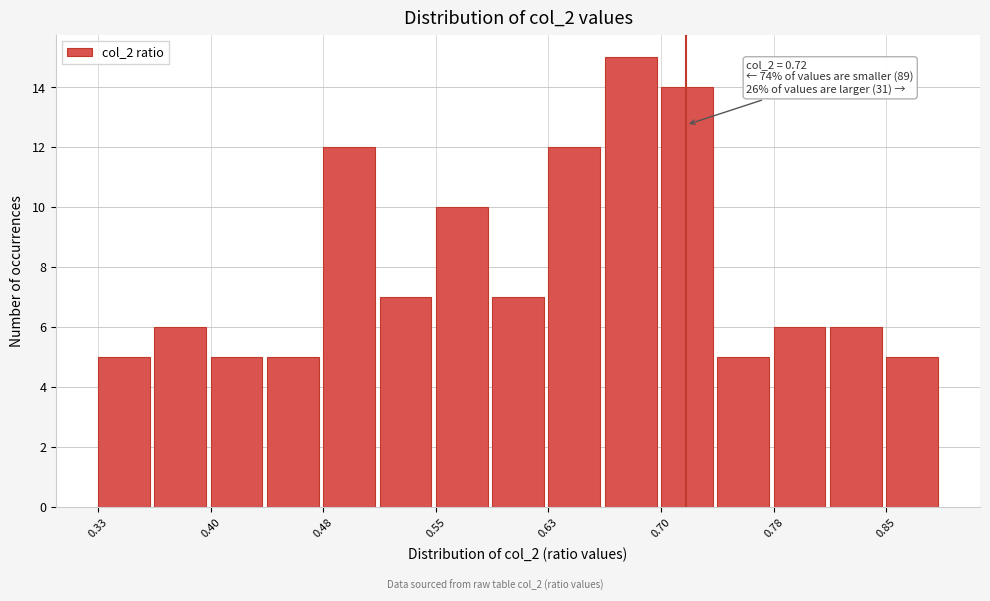

Around what value on the x-axis is the tallest bar? Give the approximate position of its centre, as read against the axis.

0.68